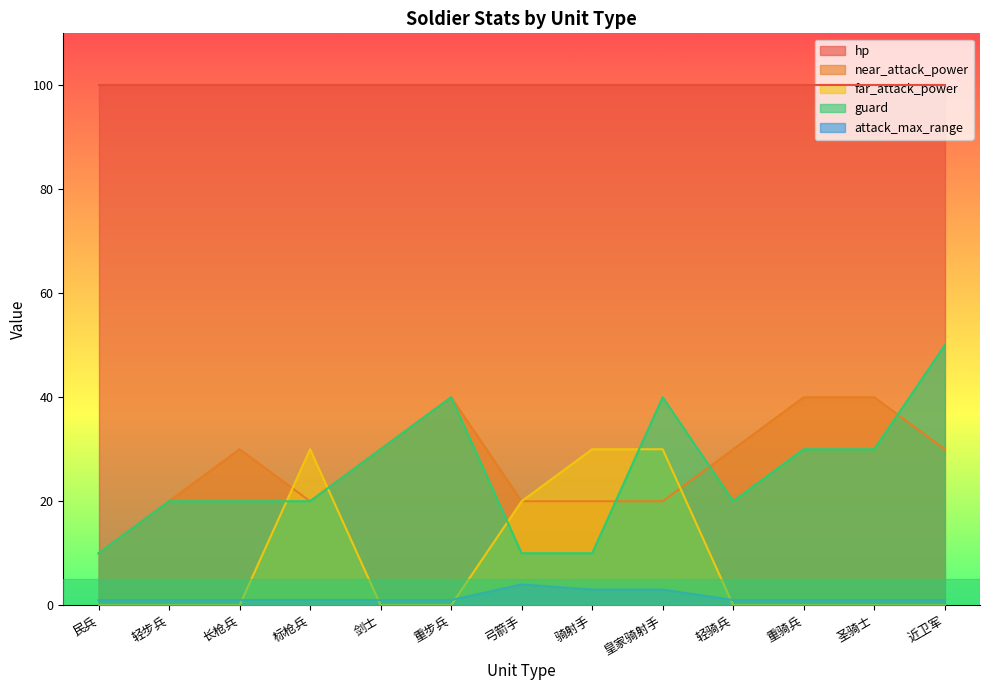

What is the greatest value displayed?

100